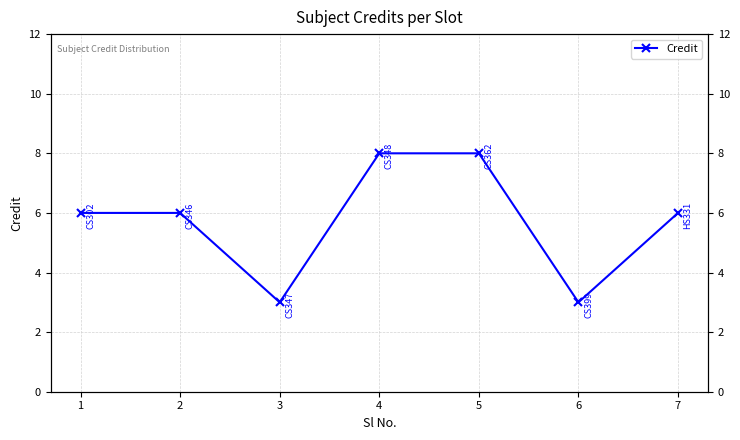

What is the sum of the values at 4 and 1?

14